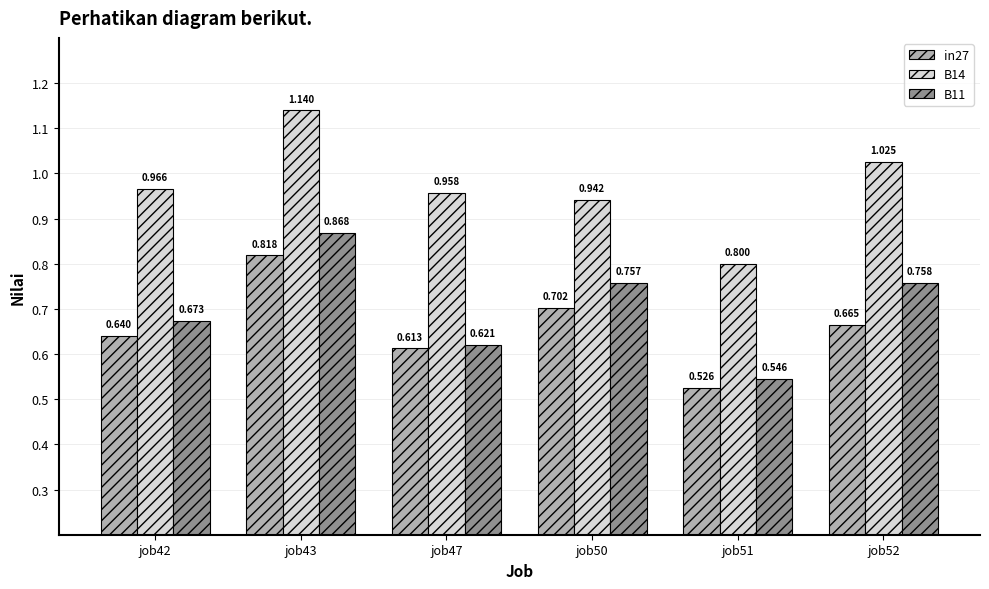

At which label is in27 closest to 0?

job51